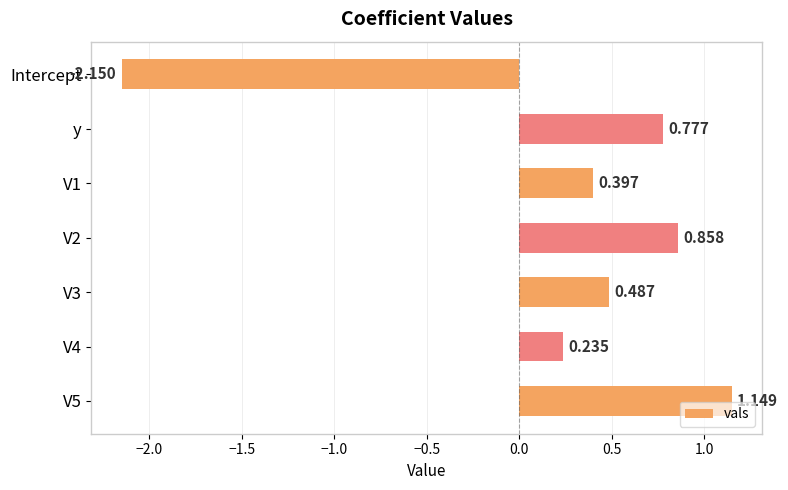

How many series are shown in this chart?

1